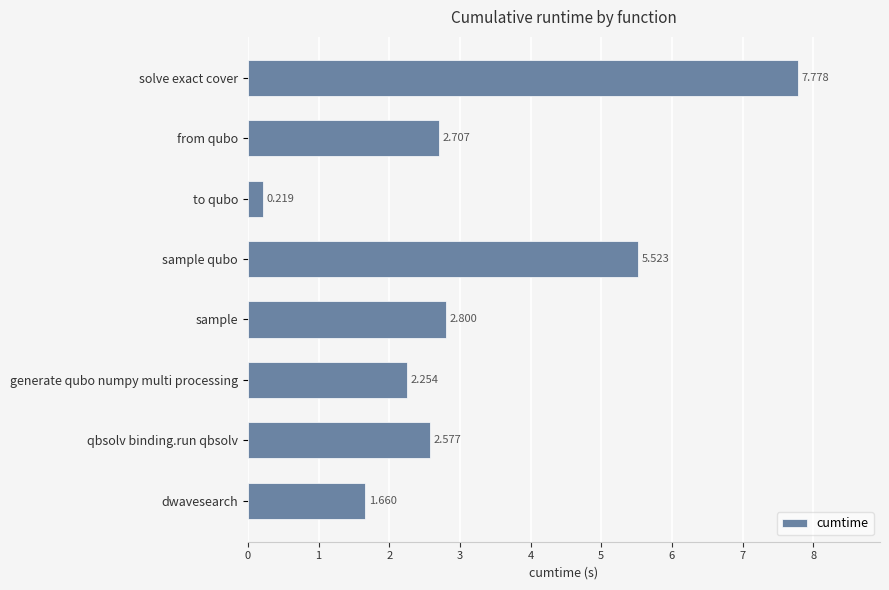

Rank the categories by value from highest to lowest.

solve exact cover, sample qubo, sample, from qubo, qbsolv binding.run qbsolv, generate qubo numpy multi processing, dwavesearch, to qubo